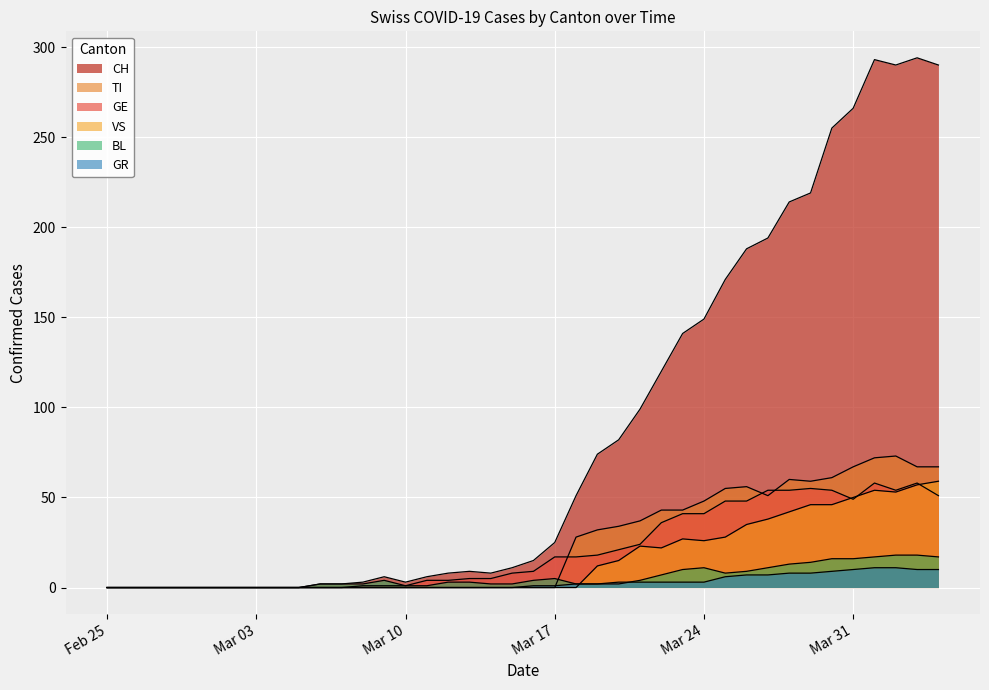

At how many categories does at least one series exceed 289?

4